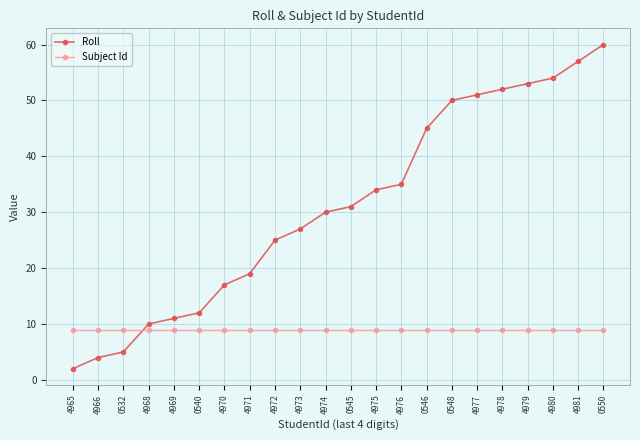

Rank the series at 4981 from lowest to highest value.

Subject Id, Roll